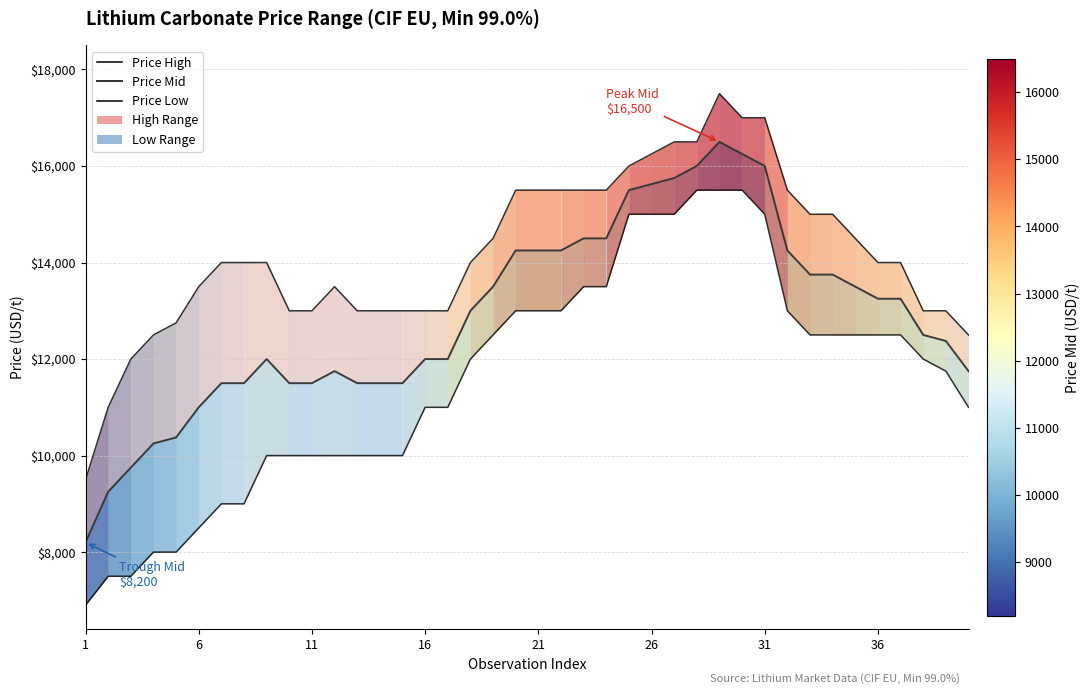

Rank the series by their maximum value, from highest to lowest.

Price High, Price Mid, Price Low